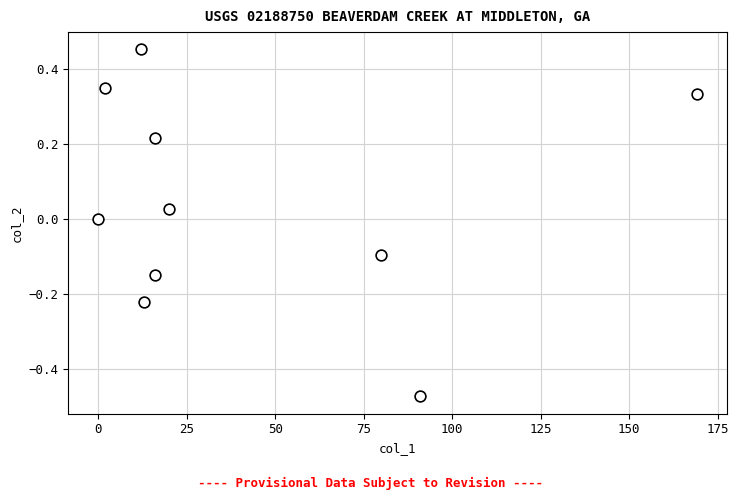

What is the range of X values (max minus min)?

169.3